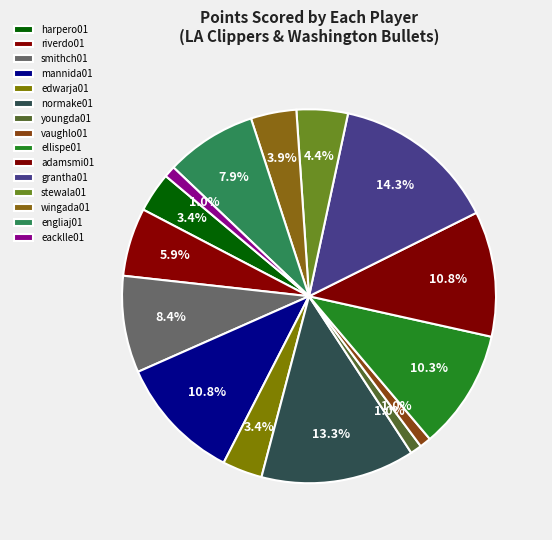

Approximately how many times larger is the value at eacklle01 compared to adamsmi01?

0.1